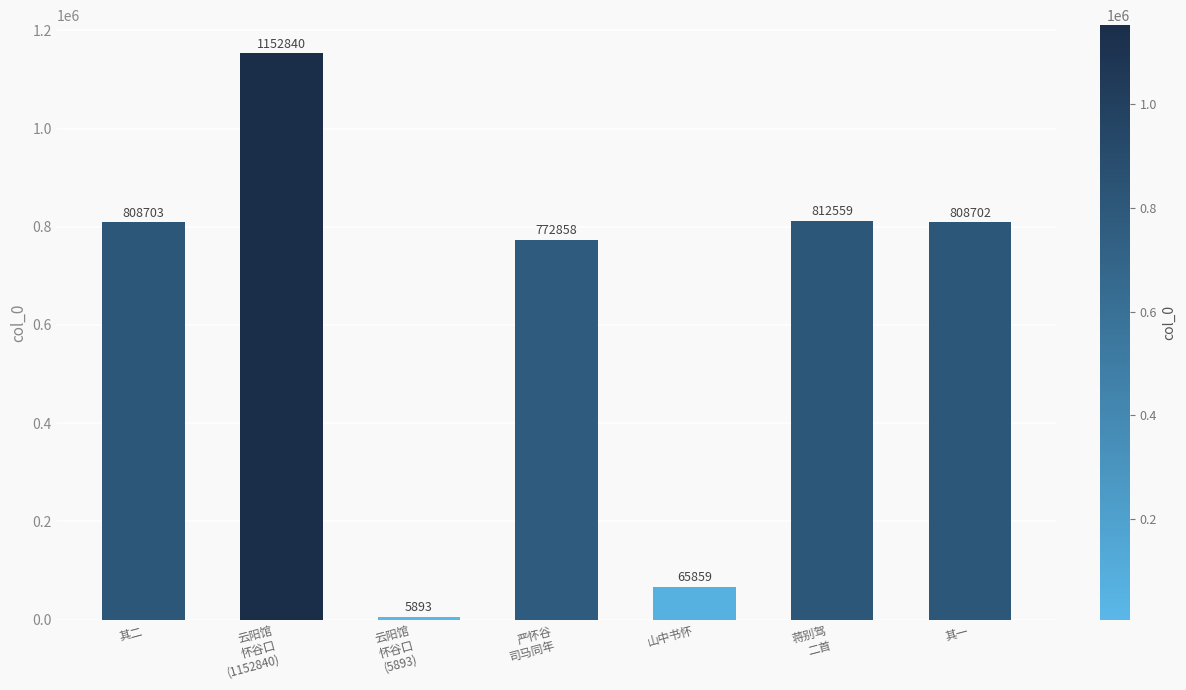

What is the maximum value shown in the chart?

1152840